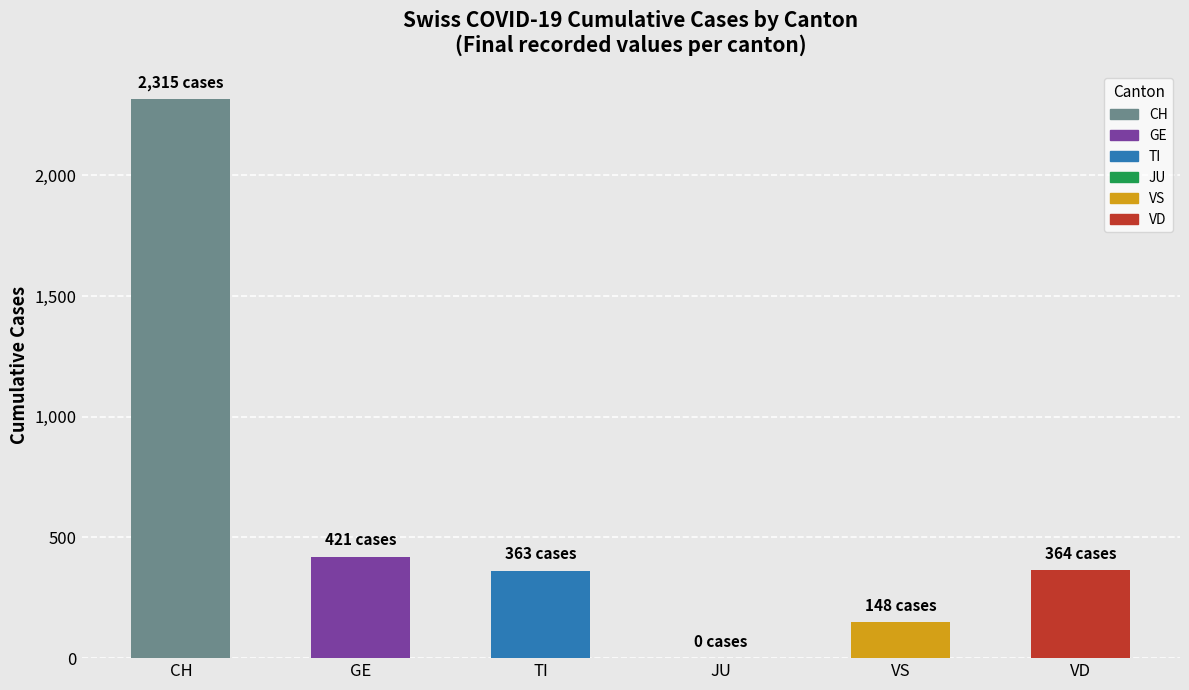

Which has a higher value, VD or VS?

VD